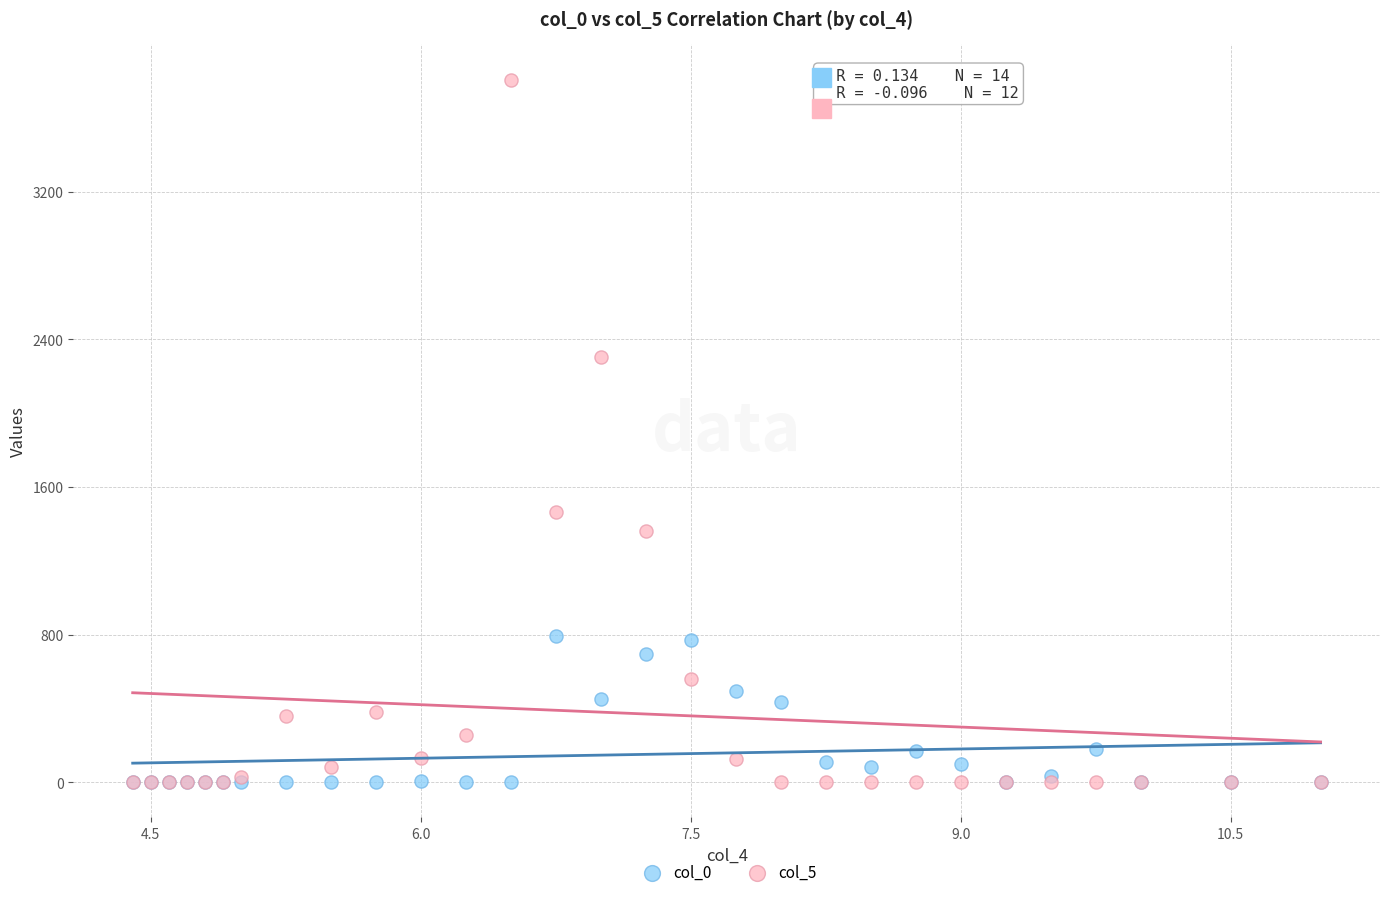

Which series contains the highest Y value?

col_5